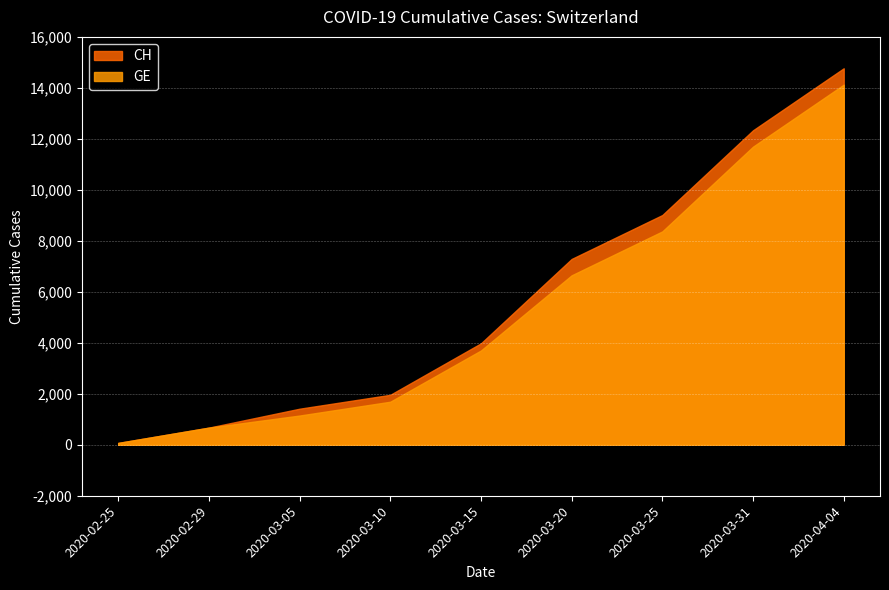

What is the difference between the second highest and second lowest values in the CH series?

11664